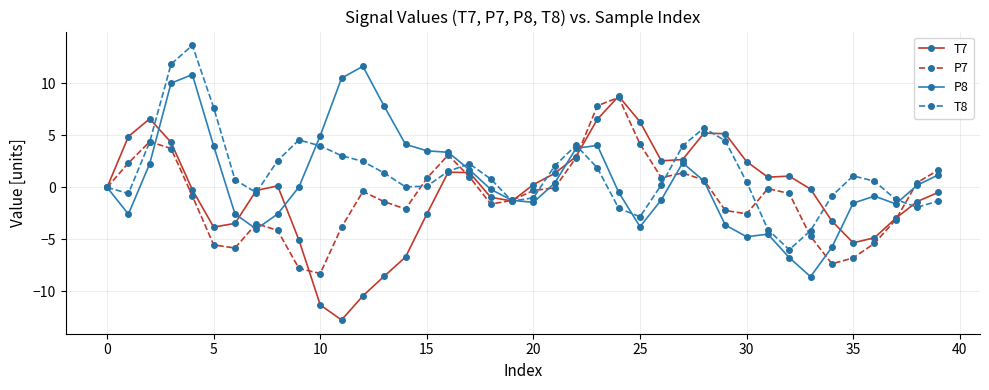

At how many categories does at least one series exceed -10?

40